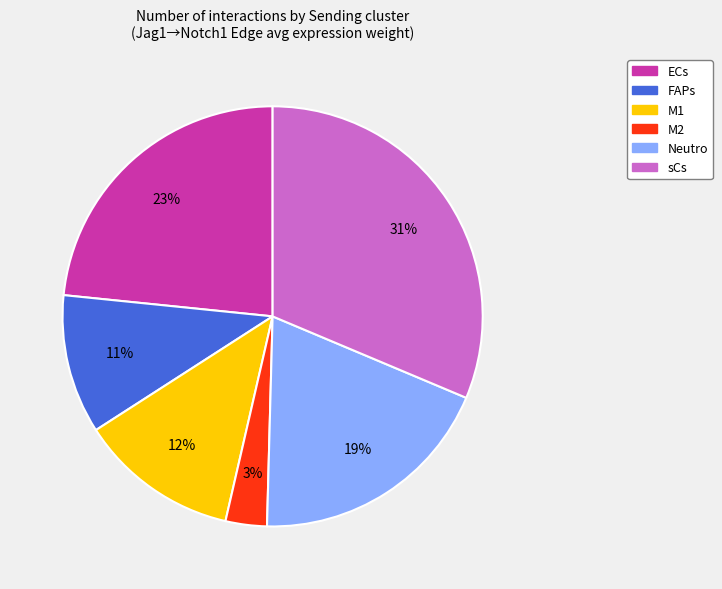

Combined, do sCs and M2 account for over 50%?

No